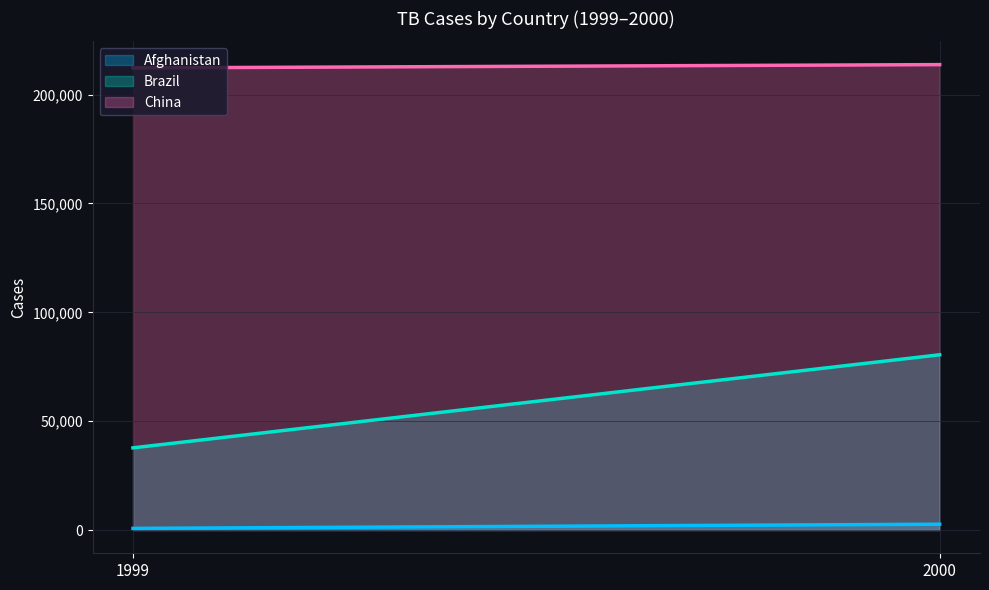

At which category is the sum across all series the highest?

2000